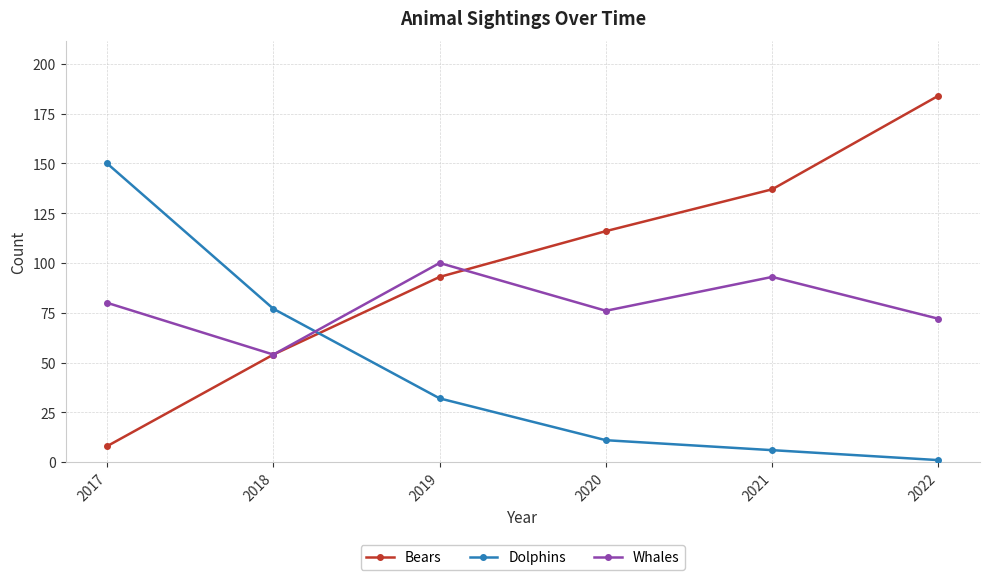

What is the average value of the Dolphins series?

46